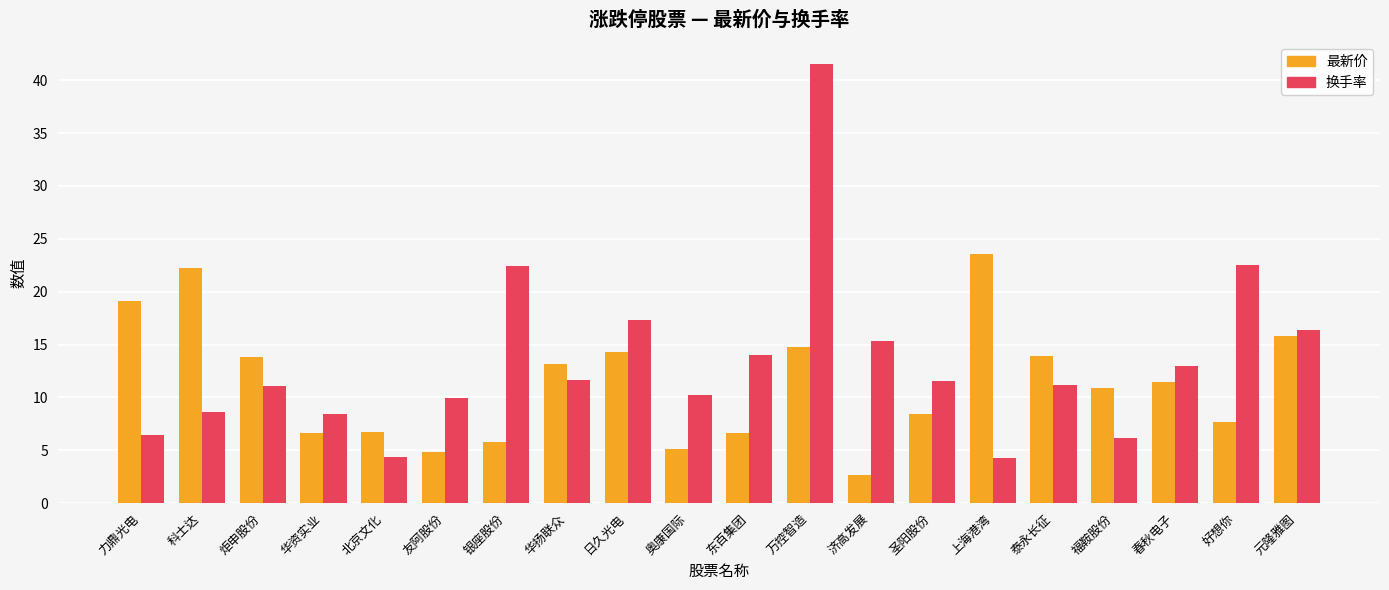

What is the difference between the second highest and second lowest values in the 换手率 series?

18.2